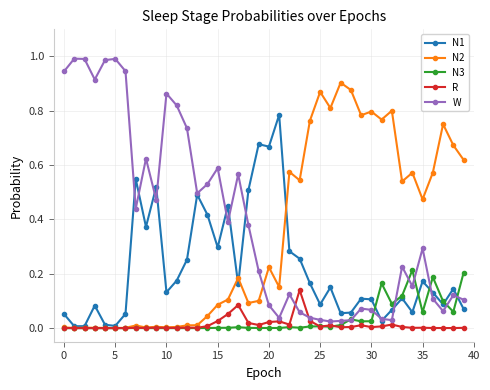

Which series has the largest total across all categories?

W